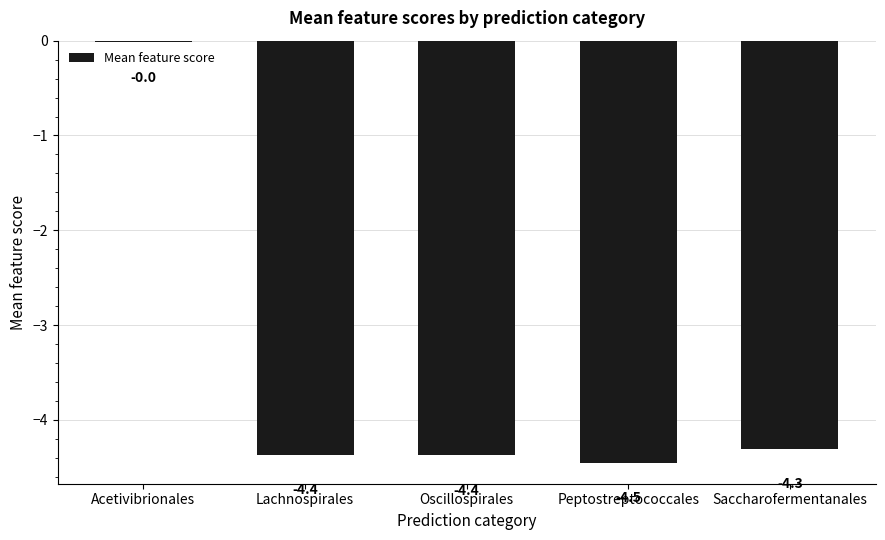

Which has a higher value, Acetivibrionales or Oscillospirales?

Acetivibrionales